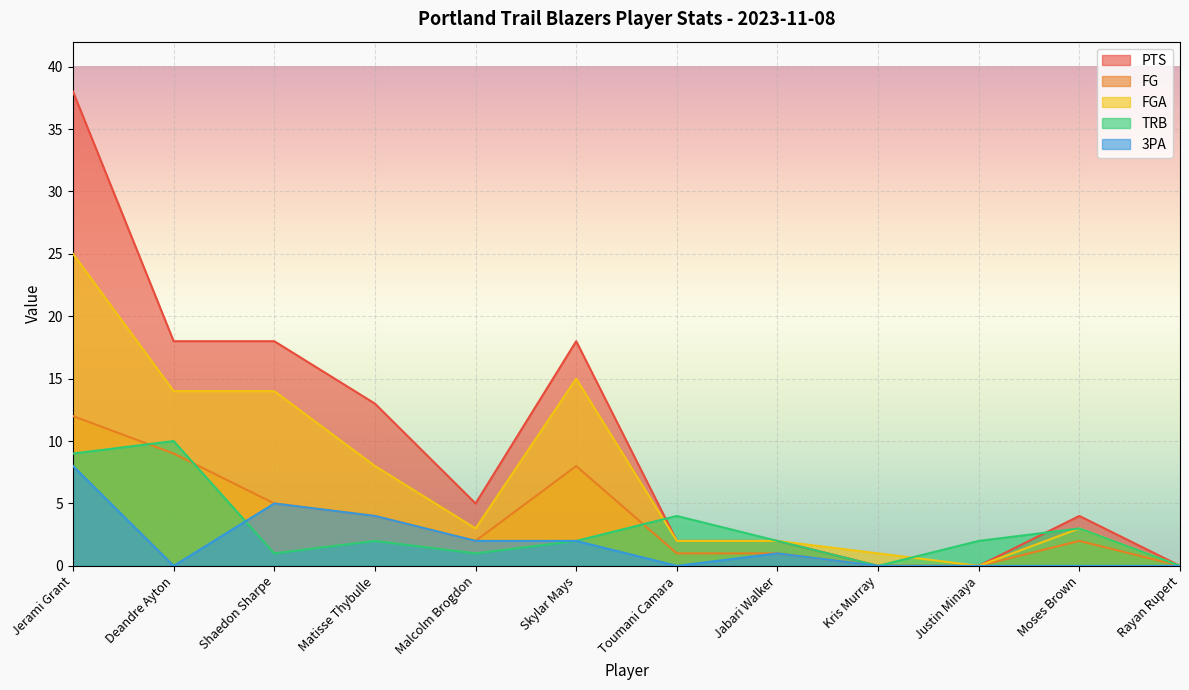

What is the average value of the PTS series?

10